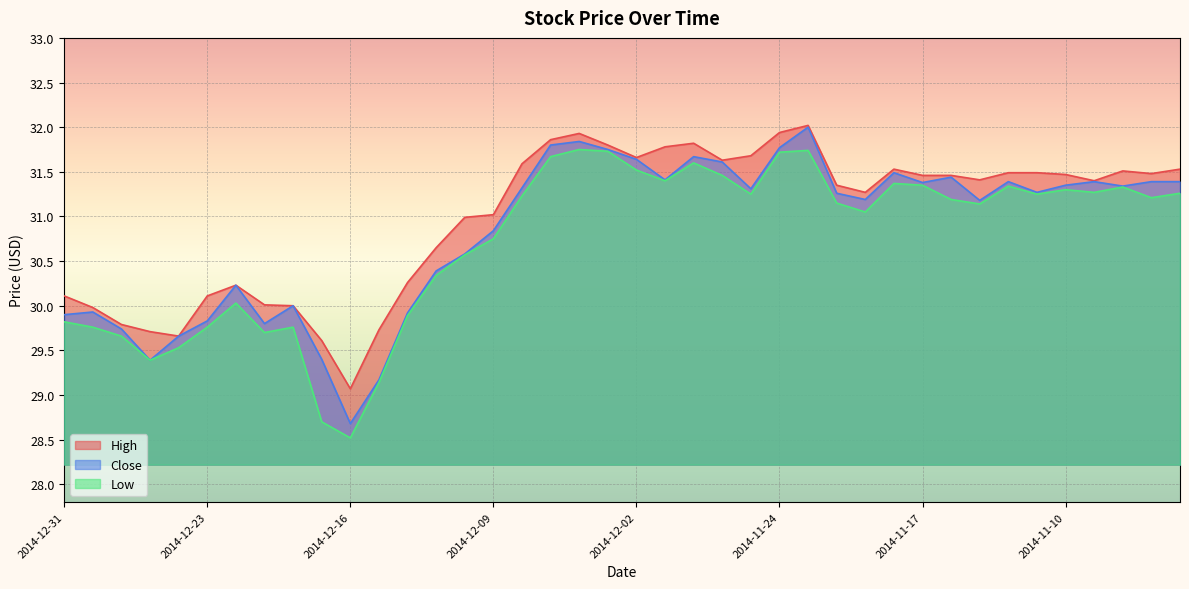

At which category is the sum across all series the highest?

2014-11-21